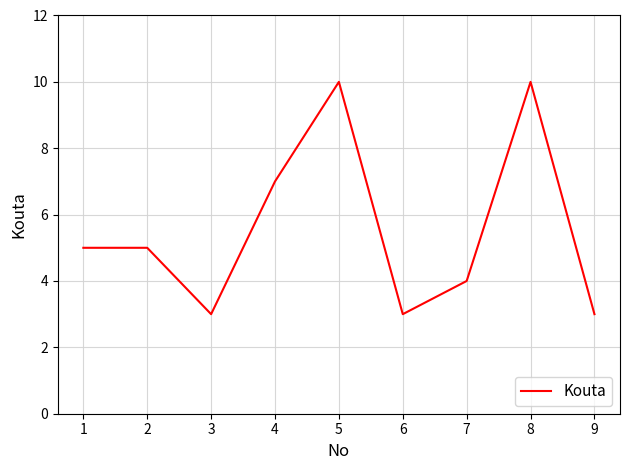

The value at 2 is 8. True or false?

False